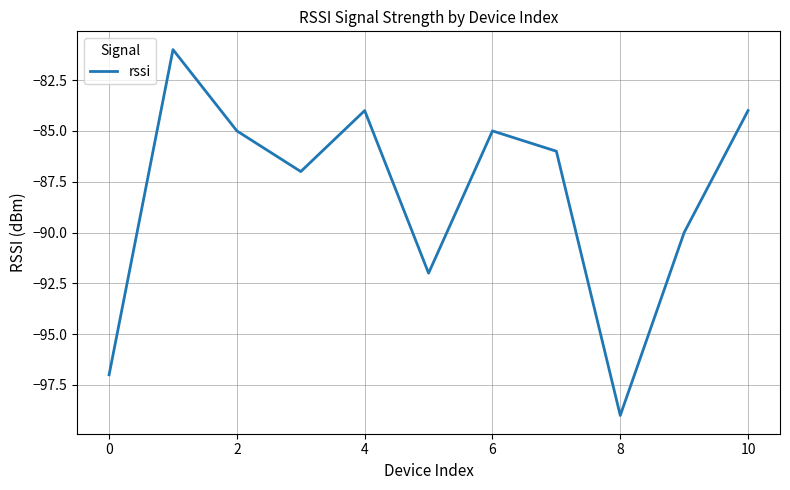

What is the difference between the maximum and minimum values?

18